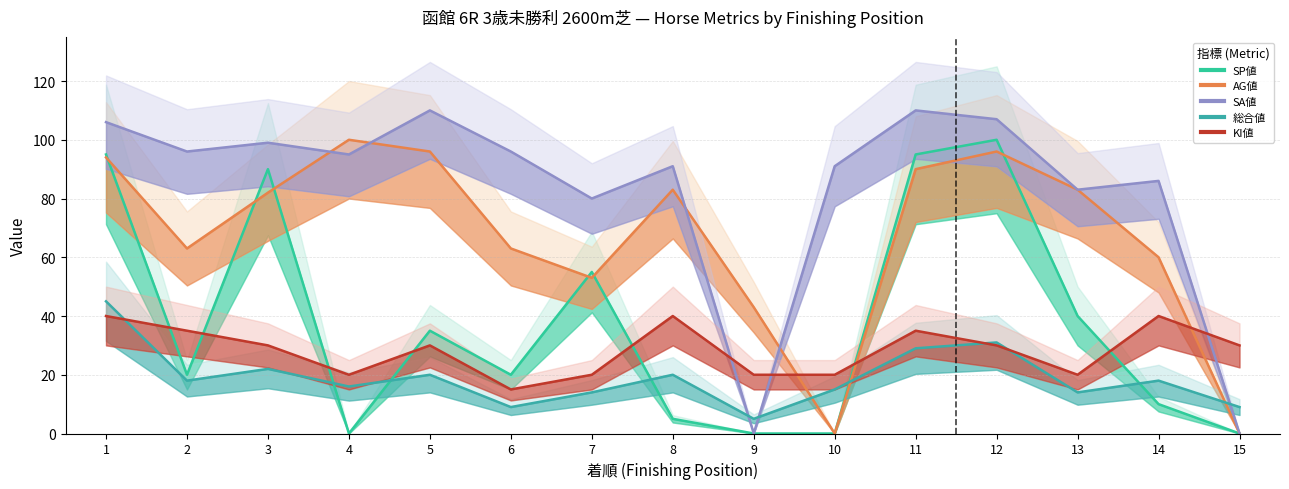

What are all the series names shown in the legend?

SP値, AG値, SA値, 総合値, KI値